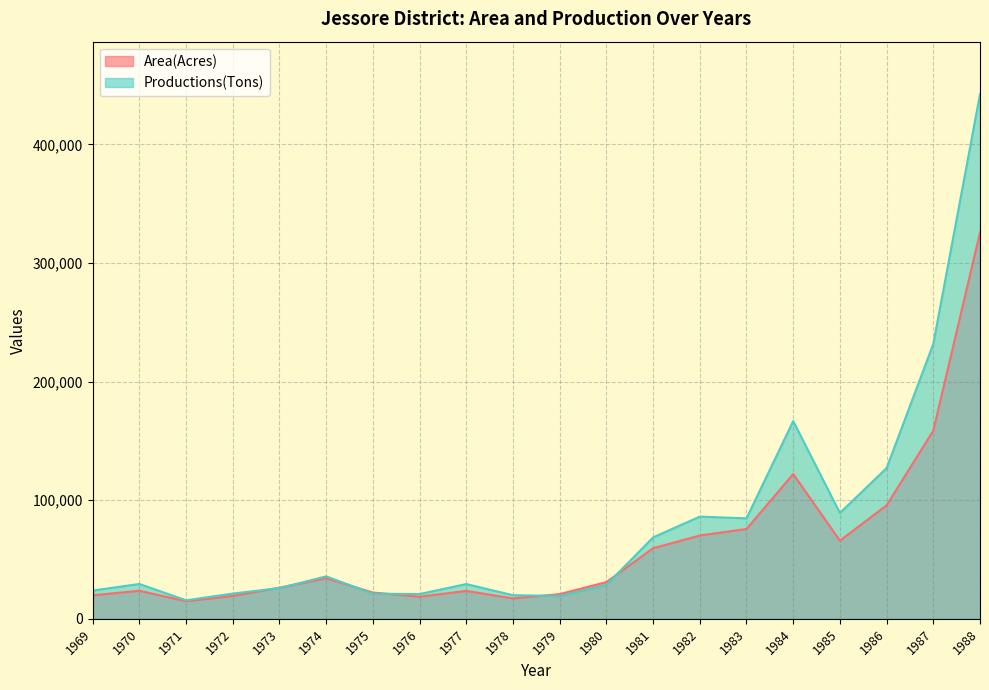

Which category has the lowest value in the Productions(Tons) series?

1971